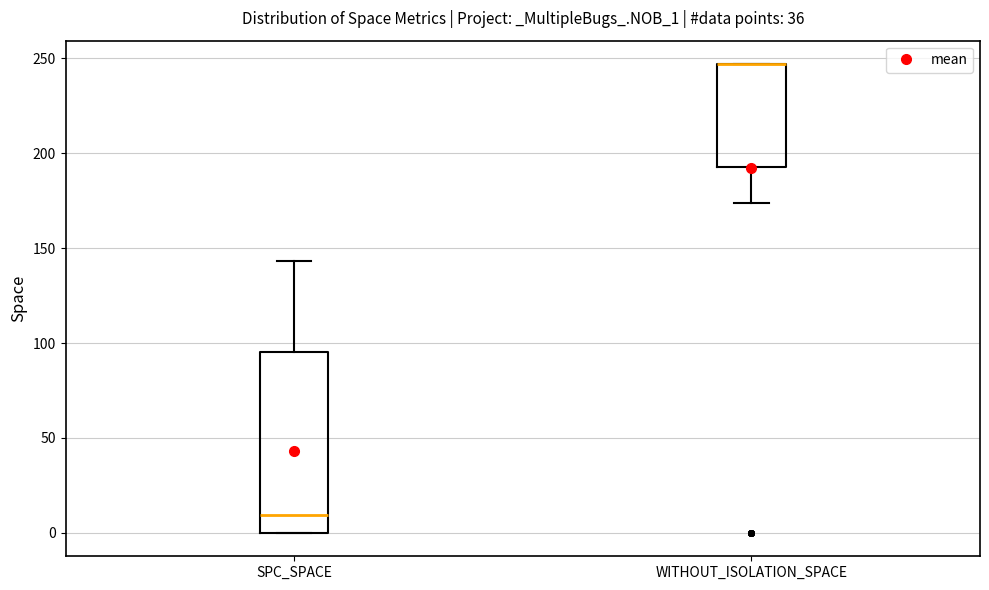

Reading left to right, read every box against the y-axis: the position of its median line, the range the box covers, and the ends of its whiskers. The values are not printed on the chart, so give them approximately, as read against the axis.

SPC_SPACE: median 10, box 0 to 95, whiskers 0 to 145
WITHOUT_ISOLATION_SPACE: median 245 (drawn on the box's upper edge), box 195 to 245, whiskers 175 to 245